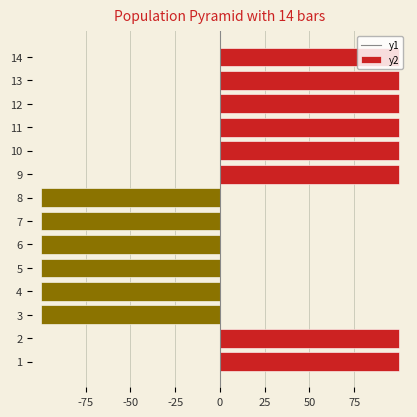

At how many categories does at least one series exceed -47?

14